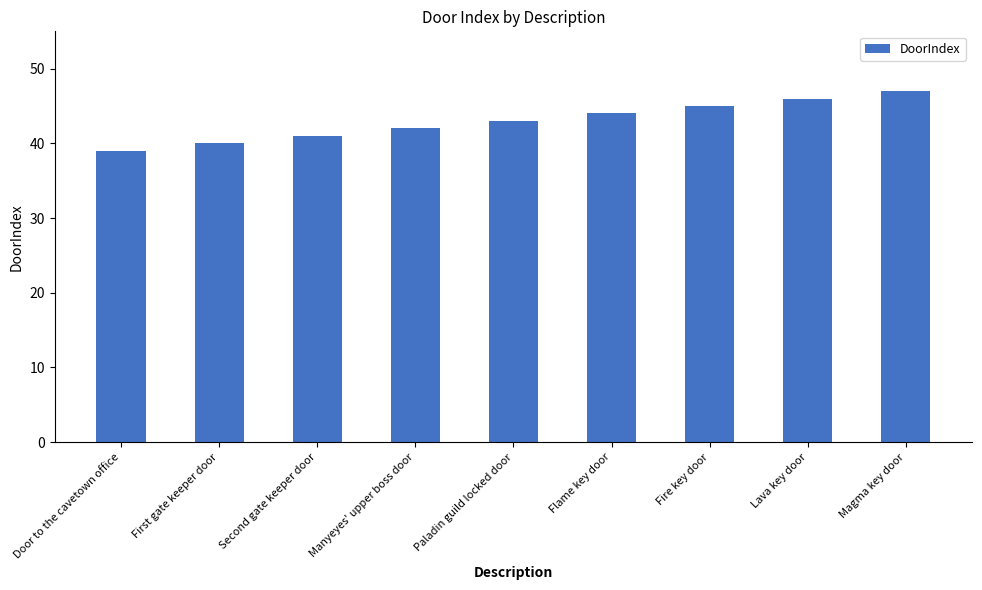

What is the ratio of the value at Magma key door to the value at Door to the cavetown office?

1.2